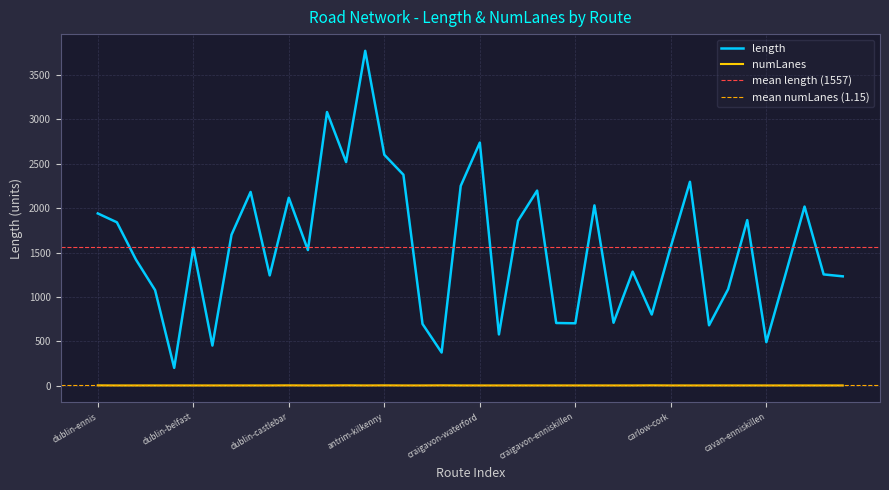

Which category has the lowest value across all series?

dublin-sligo